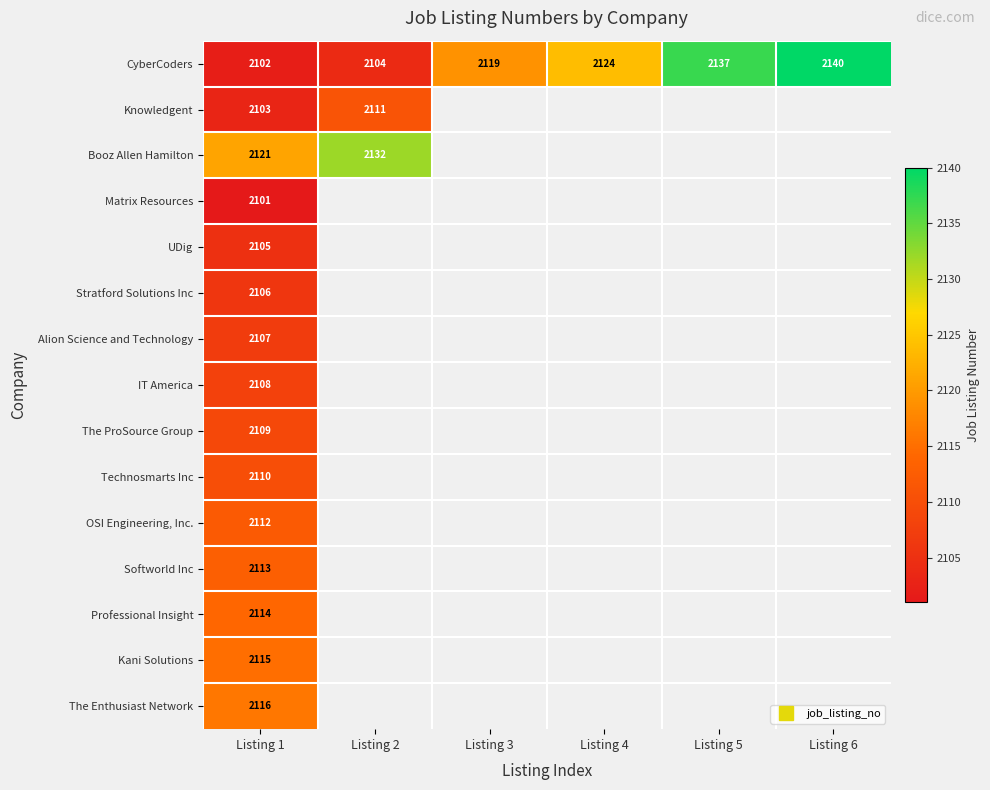

List the series in order of their peak value, highest first.

CyberCoders, Booz Allen Hamilton, The Enthusiast Network, Kani Solutions, Professional Insight, Softworld Inc, OSI Engineering, Inc., Knowledgent, Technosmarts Inc, The ProSource Group, IT America, Alion Science and Technology, Stratford Solutions Inc, UDig, Matrix Resources